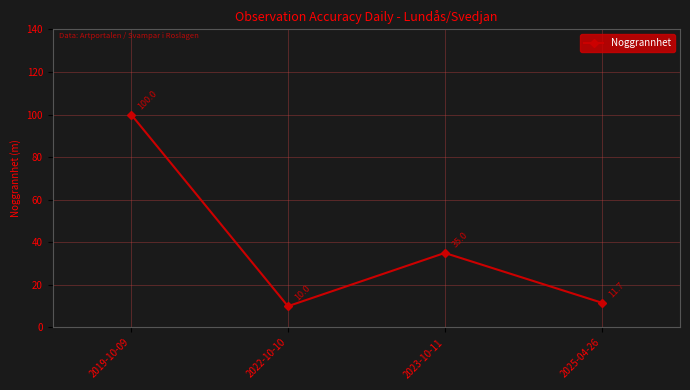

The chart shows a value of 17.7 at 2022-10-10. True or false?

False